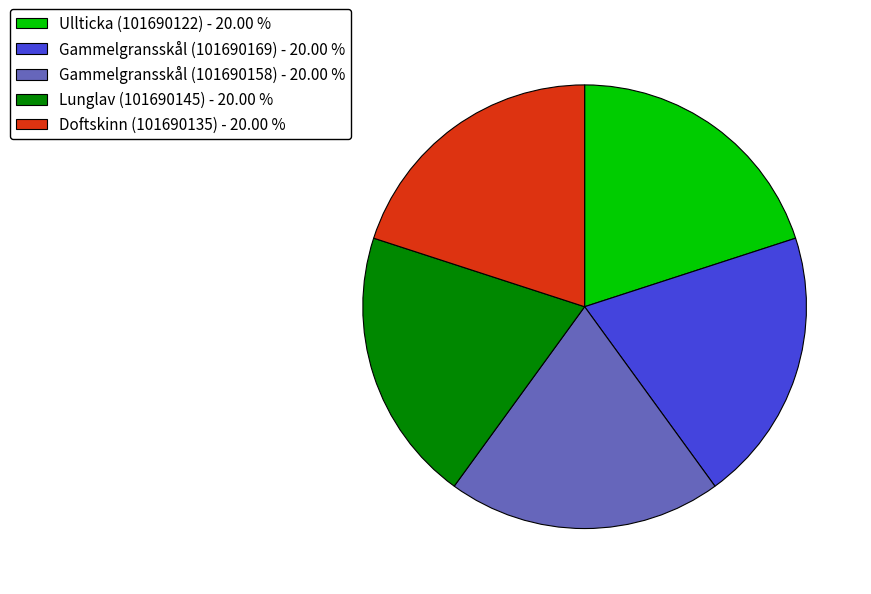

Count the number of slices in the pie.

5